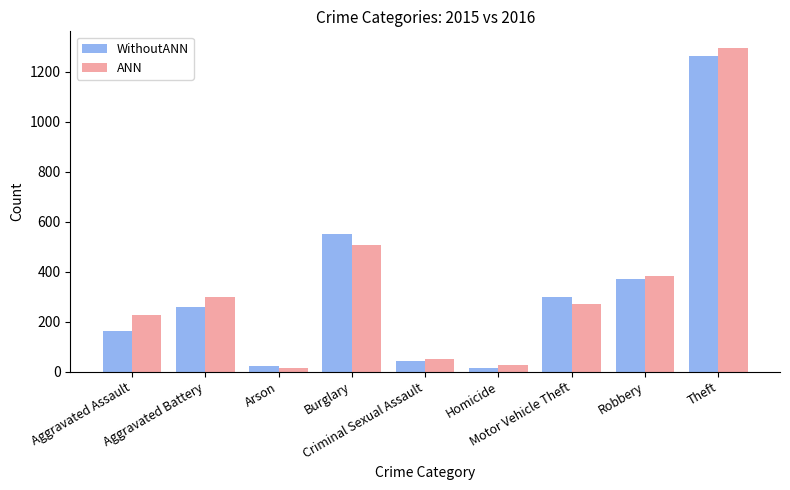

What is the total value across all series at Burglary?

1057